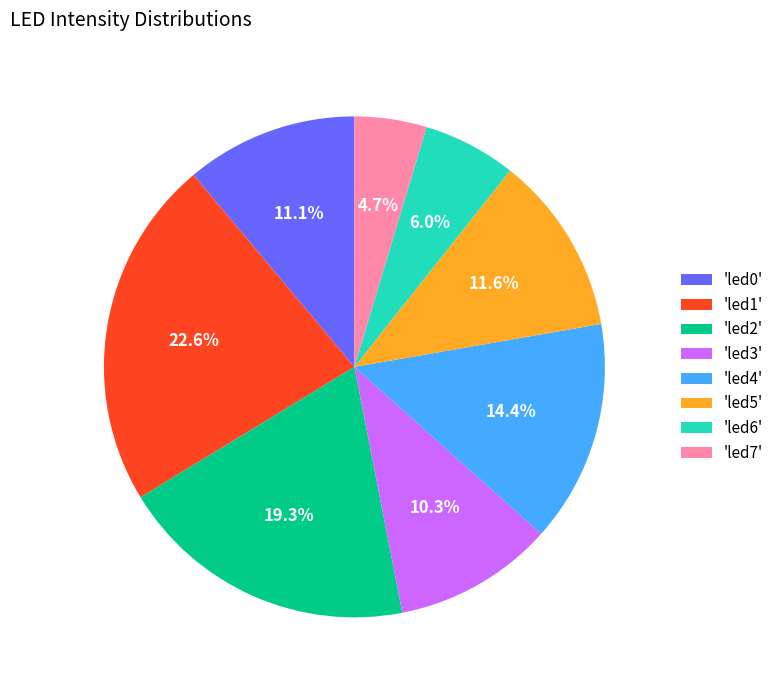

What is the total percentage of 'led3' and 'led6'?

16.3%